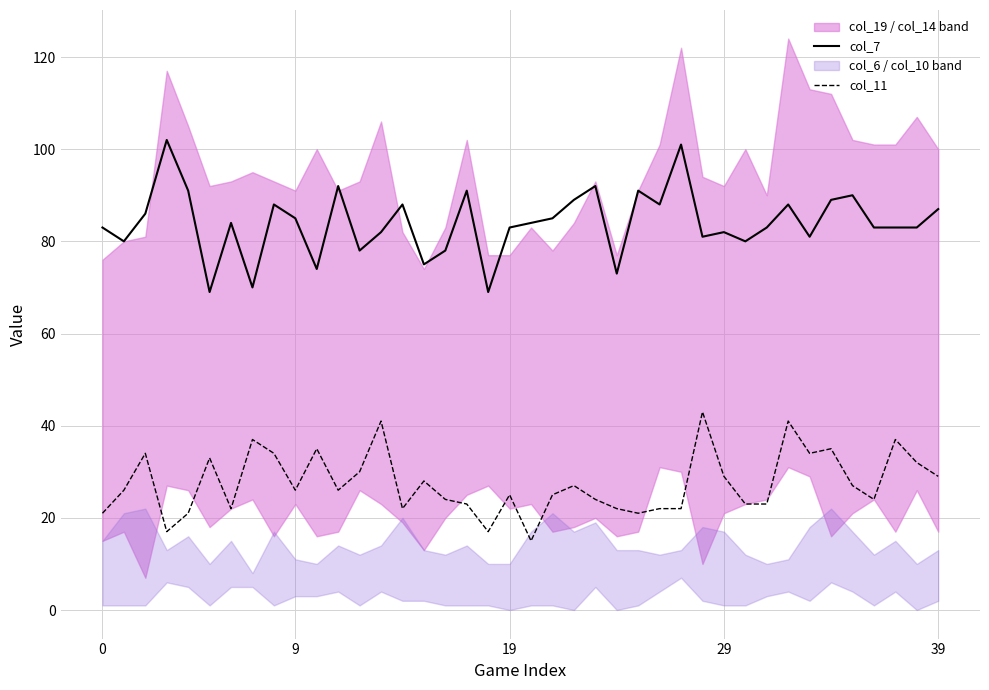

Reading right to left, what are all the values shown in this chart?

col_7: 87	83	83	83	90	89	81	88	83	80	82	81	101	88	91	73	92	89	85	84	83	69	91	78	75	88	82	78	92	74	85	88	70	84	69	91	102	86	80	83
col_11: 29	32	37	24	27	35	34	41	23	23	29	43	22	22	21	22	24	27	25	15	25	17	23	24	28	22	41	30	26	35	26	34	37	22	33	21	17	34	26	21